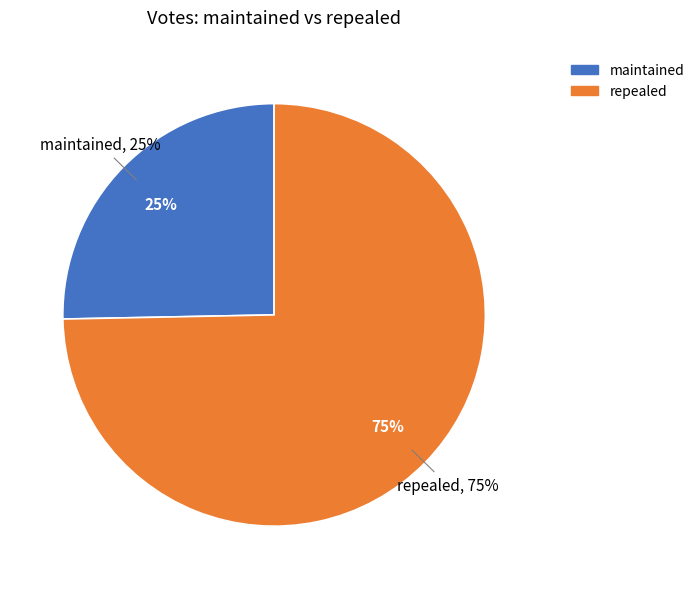

What percentage do repealed and maintained together represent?

100.0%